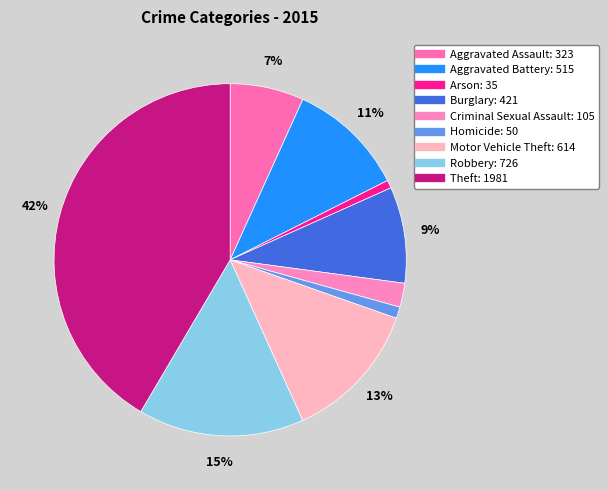

Is it true that Criminal Sexual Assault is 13% of the pie?

False